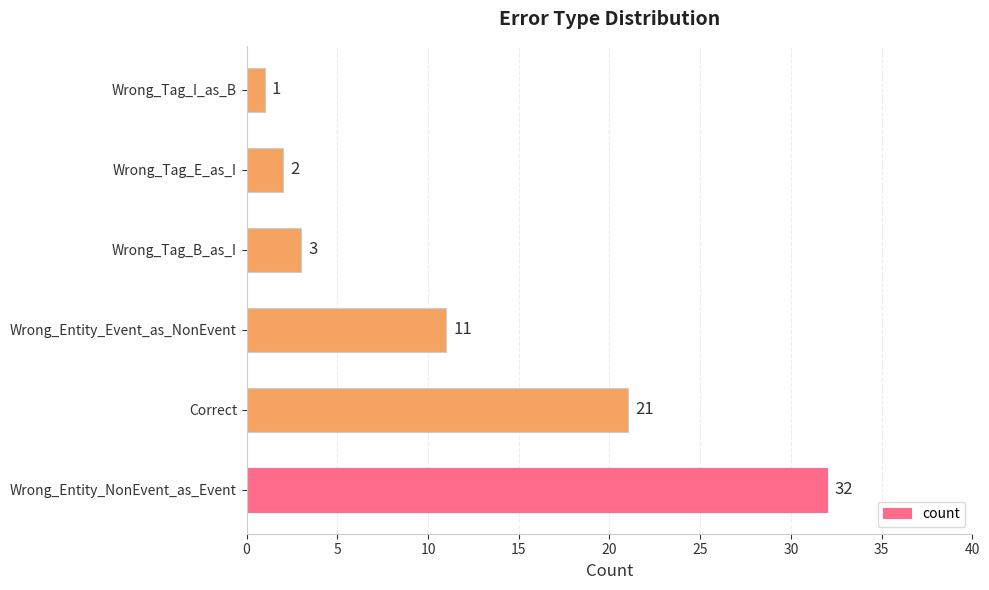

What is the average value?

12